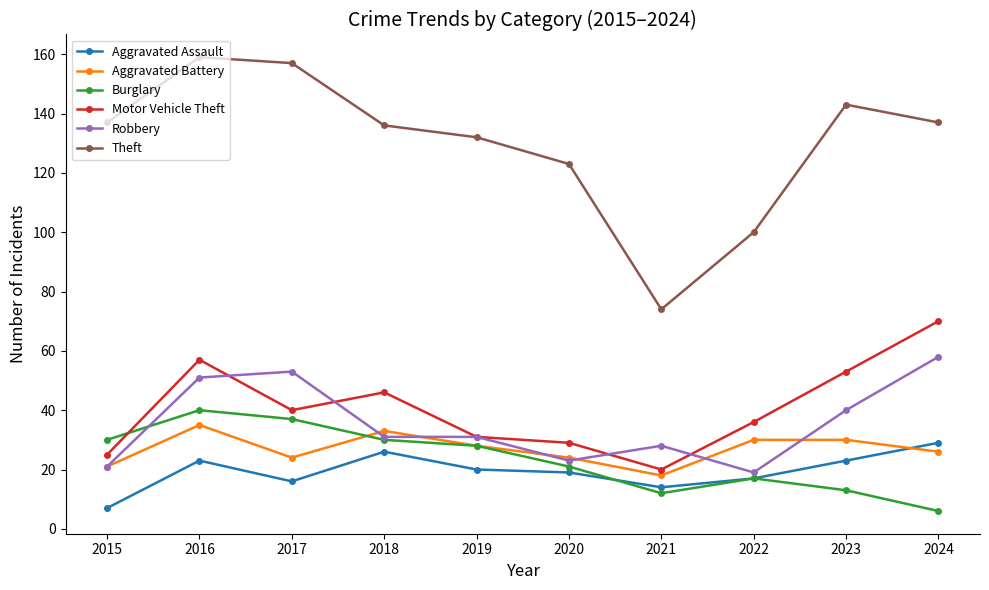

How many values in the Aggravated Assault series are below 20?

5